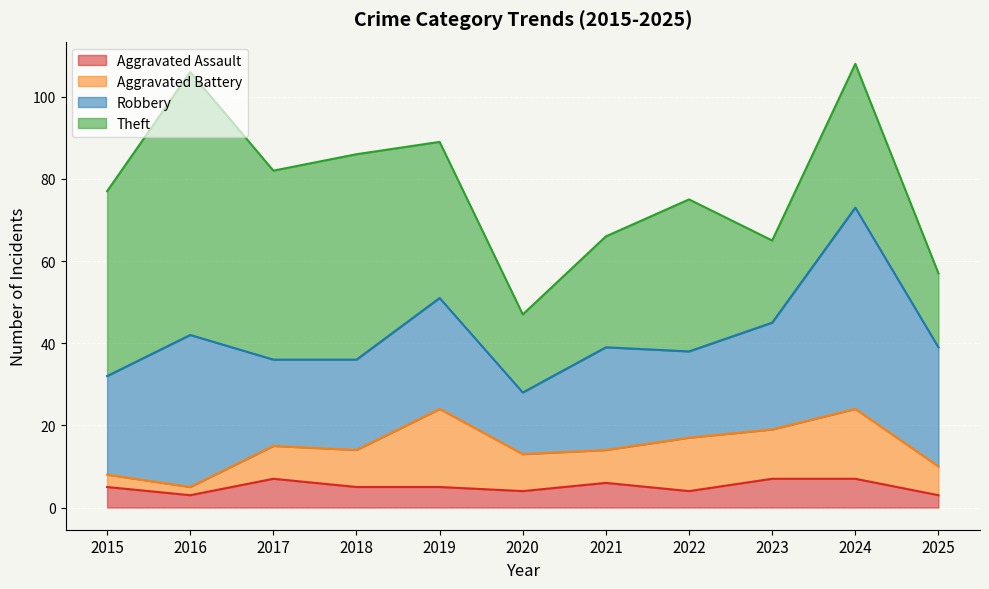

True or false: Aggravated Battery has a value of 17 at 2024.

True